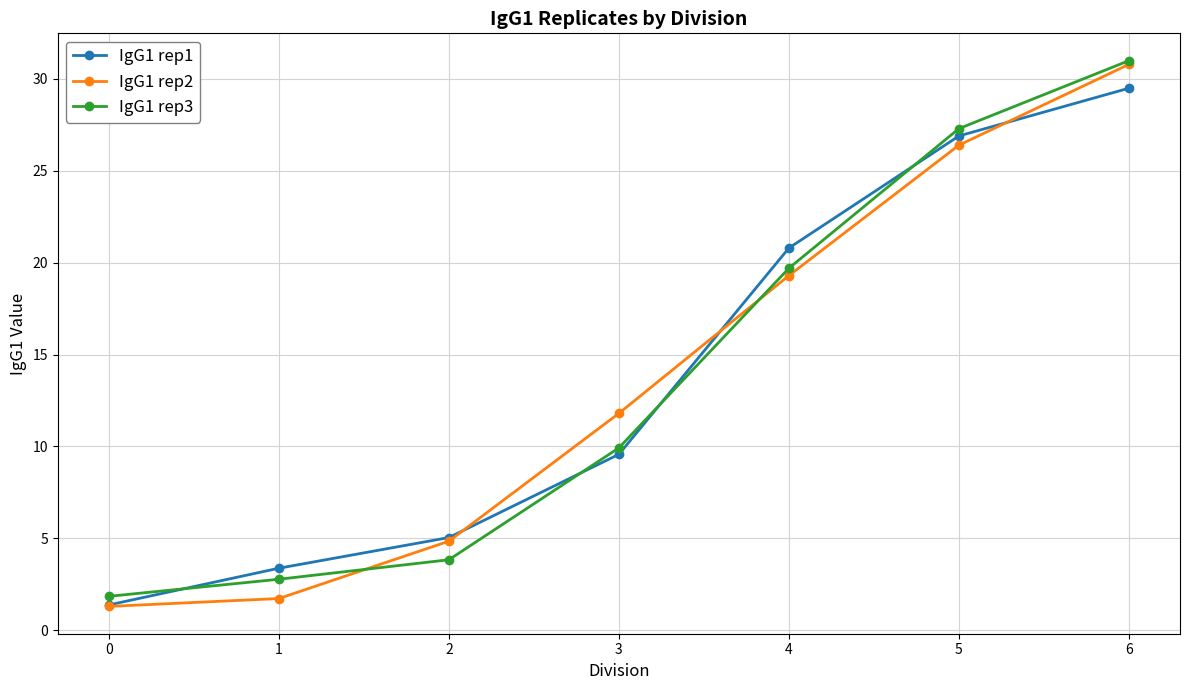

At how many categories does at least one series exceed 15?

3